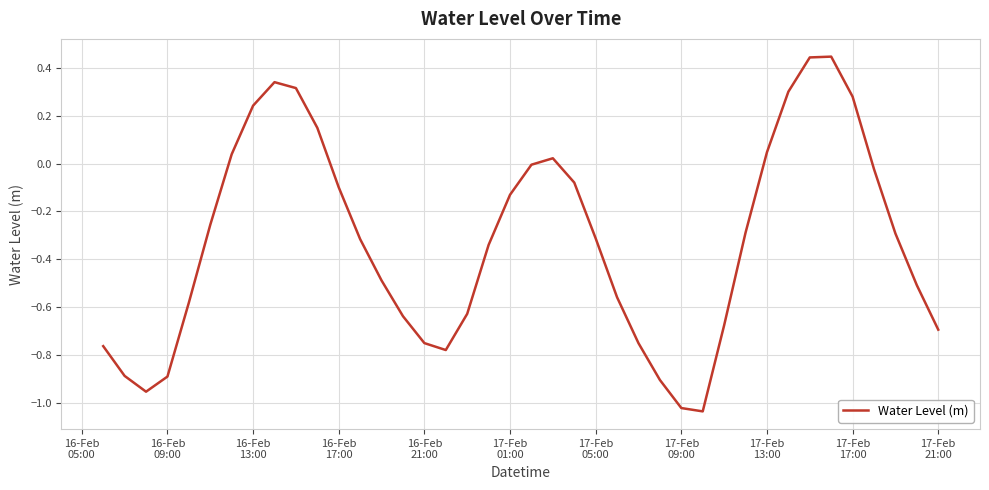

Does the chart have visible grid lines?

Yes